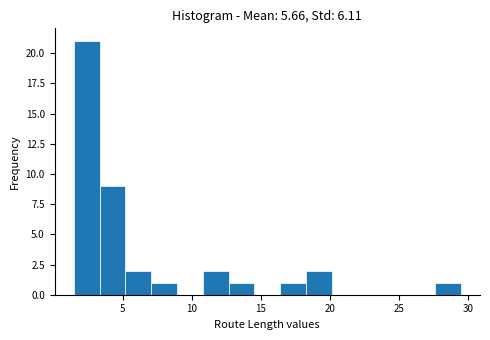

Around what value on the x-axis is the tallest bar? Give the approximate position of its centre, as read against the axis.

2.5